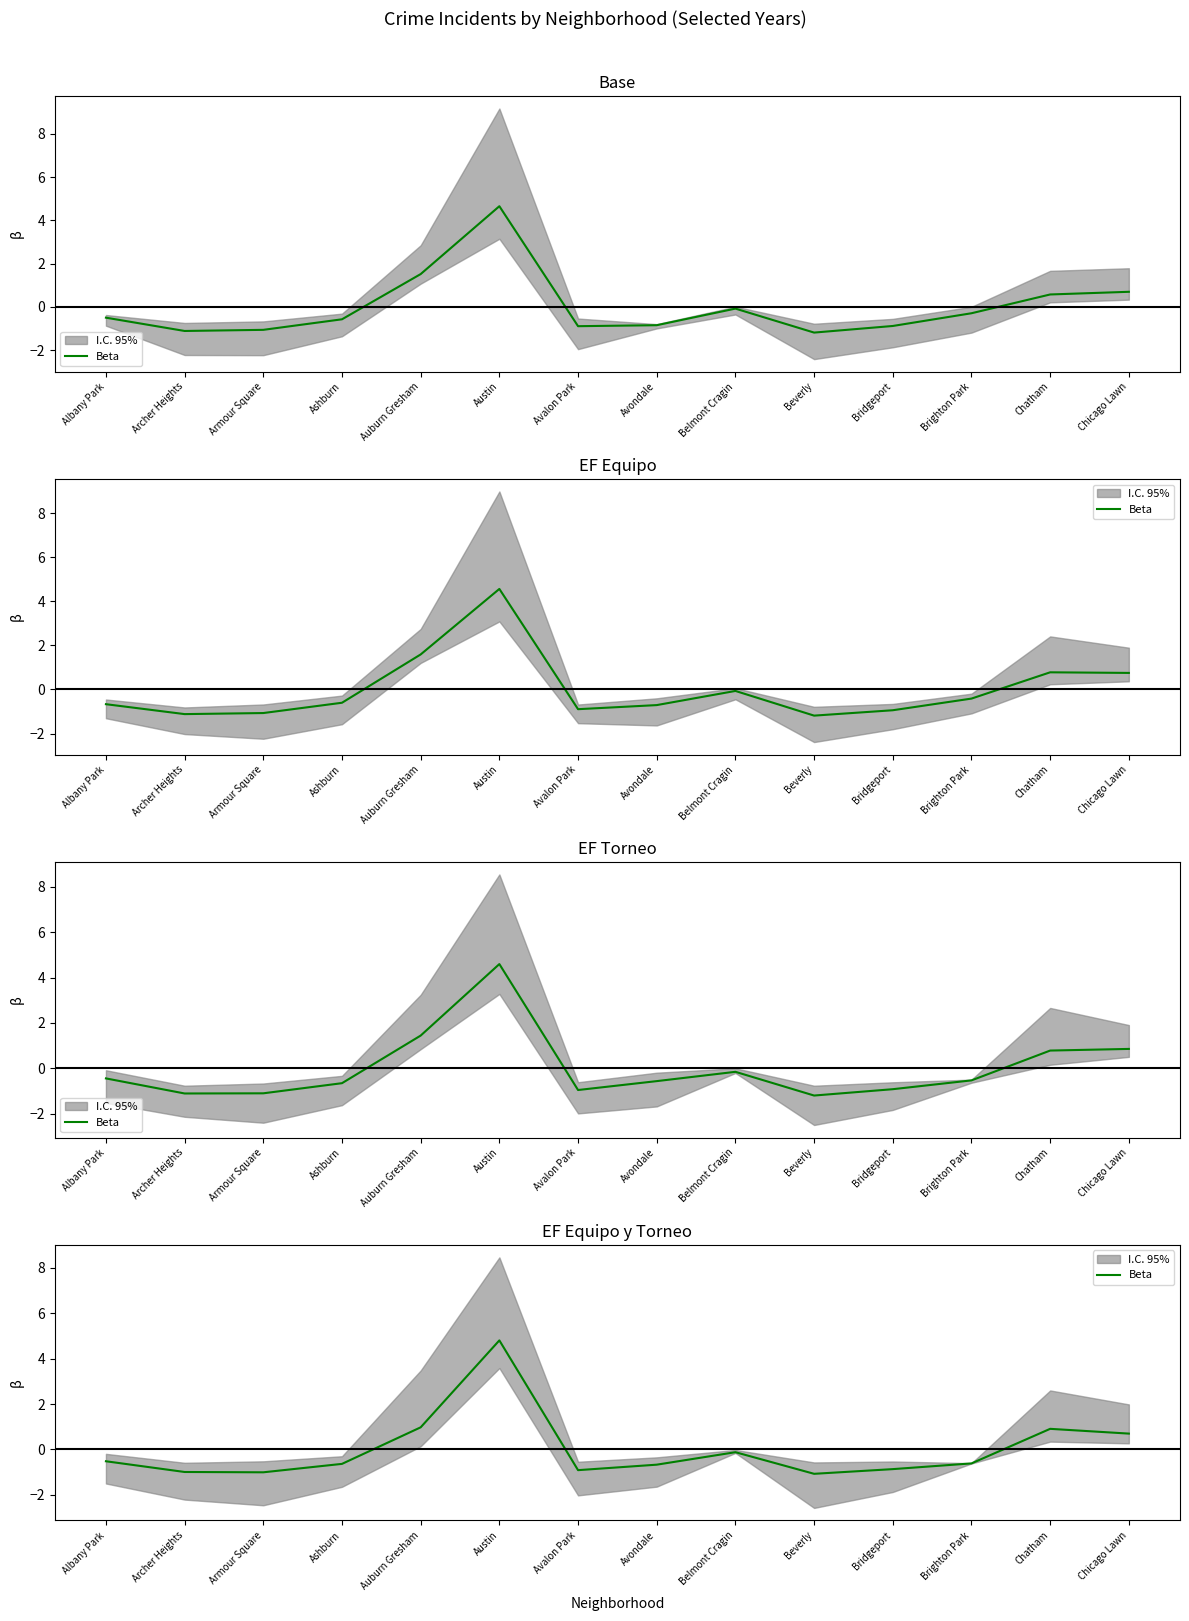

What is the label of the 3rd point from the left?

Armour Square